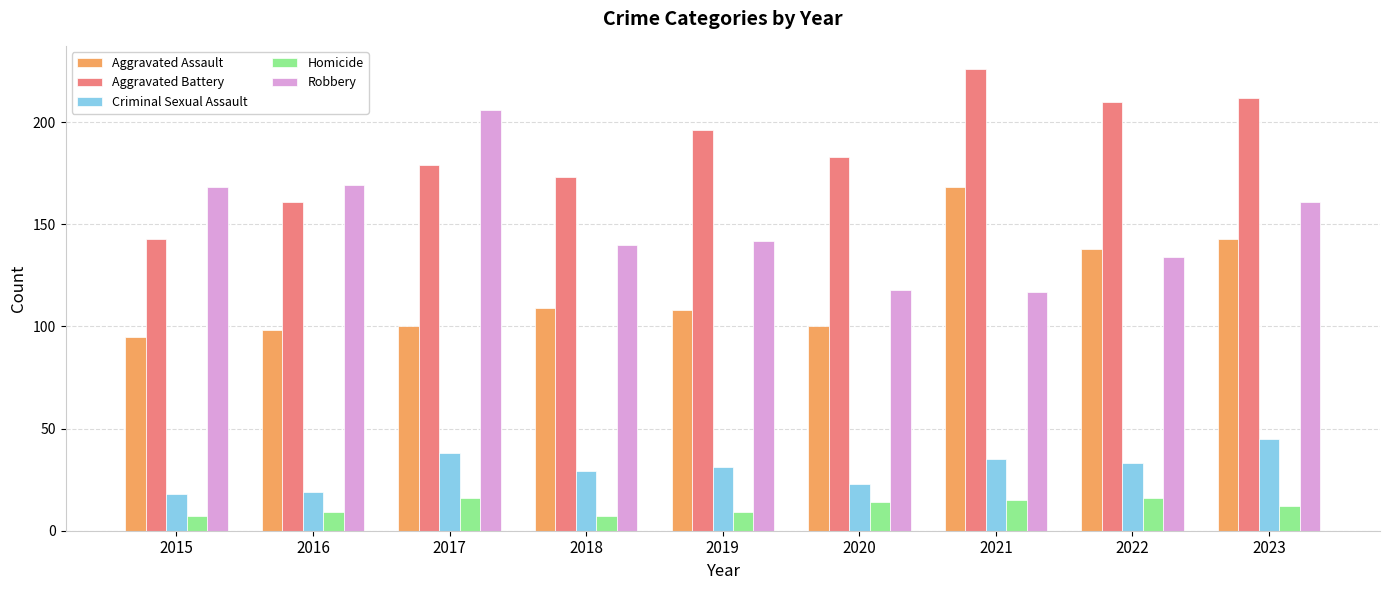

The Criminal Sexual Assault series shows 38 at 2018. True or false?

False